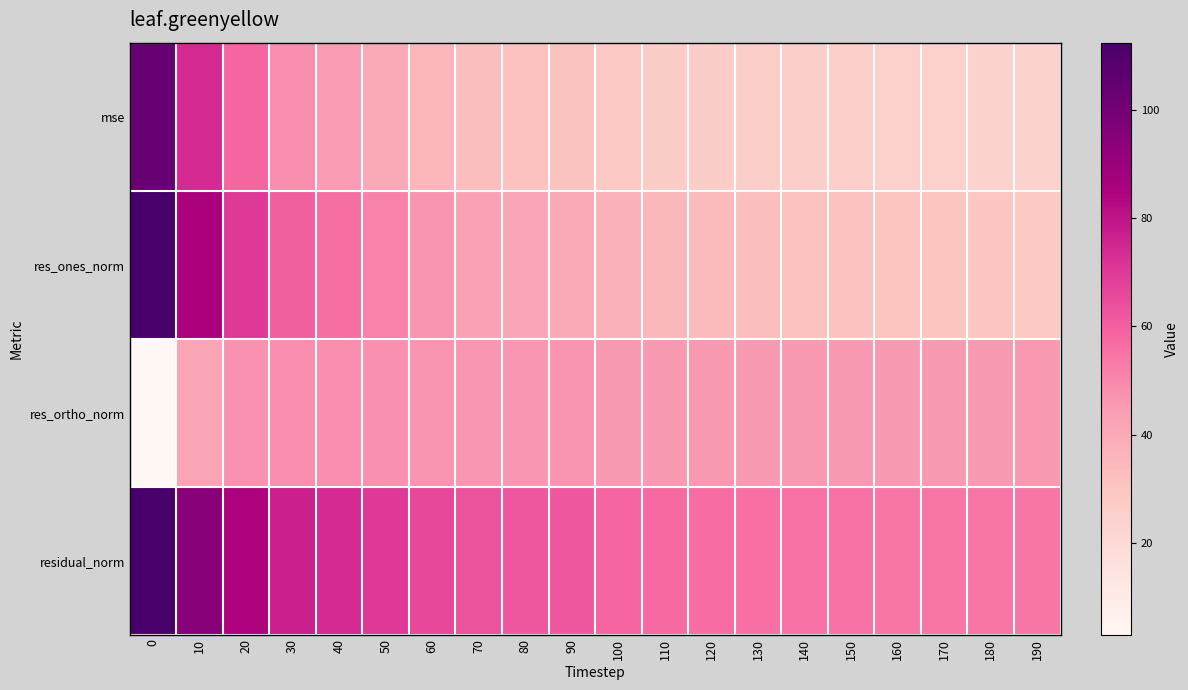

Reading left to right, extract all data points from this chart.

mse: 0=103.7	10=73.8	20=58.4	30=48.6	40=44.8	50=40.2	60=35.8	70=32.5	80=31.6	90=31.2	100=28.1	110=26.7	120=26.4	130=25.6	140=25.3	150=25.0	160=24.1	170=24.1	180=23.9	190=23.6
res_ones_norm: 0=112.4	10=85.3	20=69.9	30=60.2	40=56.2	50=51.3	60=46.5	70=43.0	80=41.6	90=40.5	100=37.4	110=35.0	120=34.0	130=32.8	140=32.0	150=31.2	160=30.1	170=29.9	180=29.3	190=28.6
res_ortho_norm: 0=3.0	10=41.6	20=47.3	30=48.0	40=48.1	50=47.7	60=47.0	70=46.0	80=46.1	90=46.5	100=45.0	110=45.2	120=45.5	130=45.2	140=45.4	150=45.5	160=45.1	170=45.2	180=45.3	190=45.4
residual_norm: 0=112.5	10=94.9	20=84.4	30=77.0	40=74.0	50=70.0	60=66.1	70=63.0	80=62.1	90=61.7	100=58.5	110=57.1	120=56.8	130=55.9	140=55.5	150=55.2	160=54.3	170=54.2	180=54.0	190=53.7